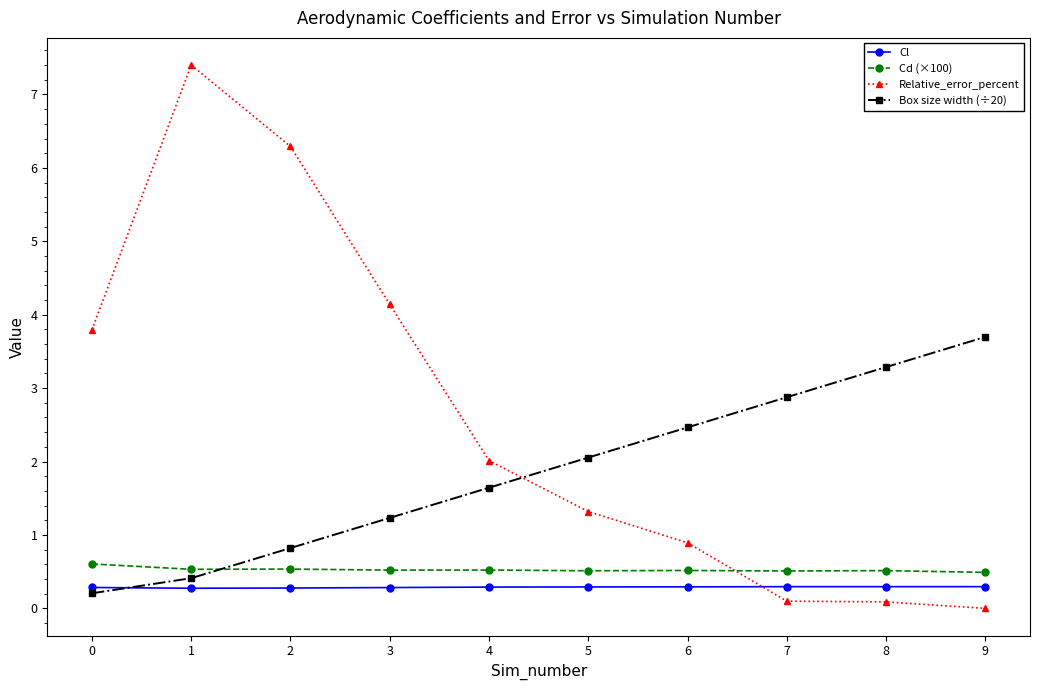

The value of Box size width (÷20) at 8 is 5.3. True or false?

False